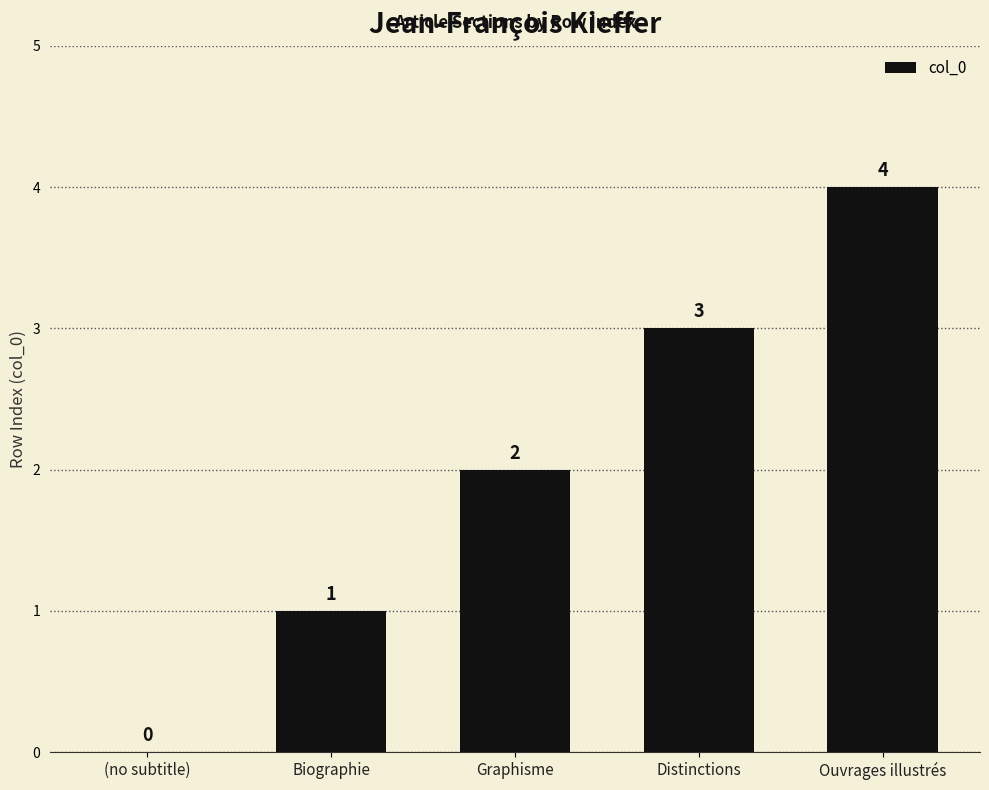

Reading left to right, list all the values displayed in this chart.

(no subtitle)=0	Biographie=1	Graphisme=2	Distinctions=3	Ouvrages illustrés=4